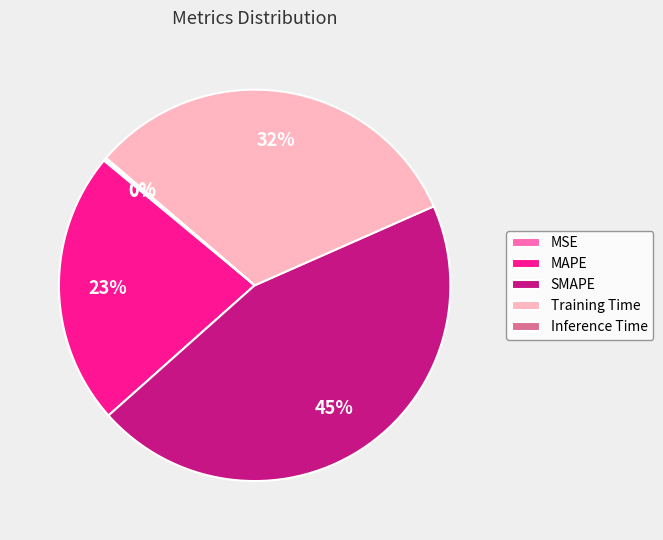

Approximately how many times larger is the value at Training Time compared to SMAPE?

0.7